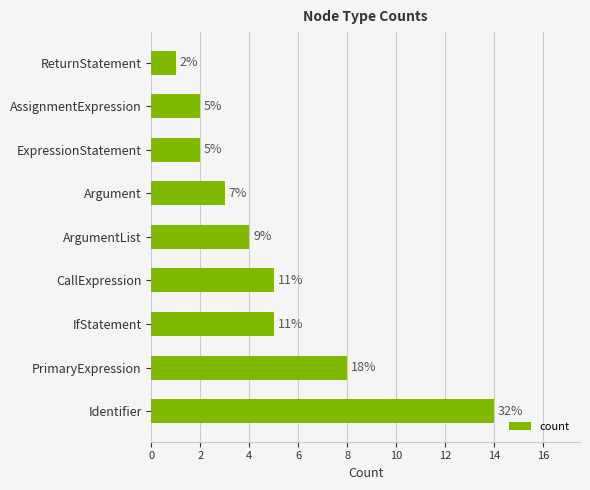

What is the minimum value shown in the chart?

1